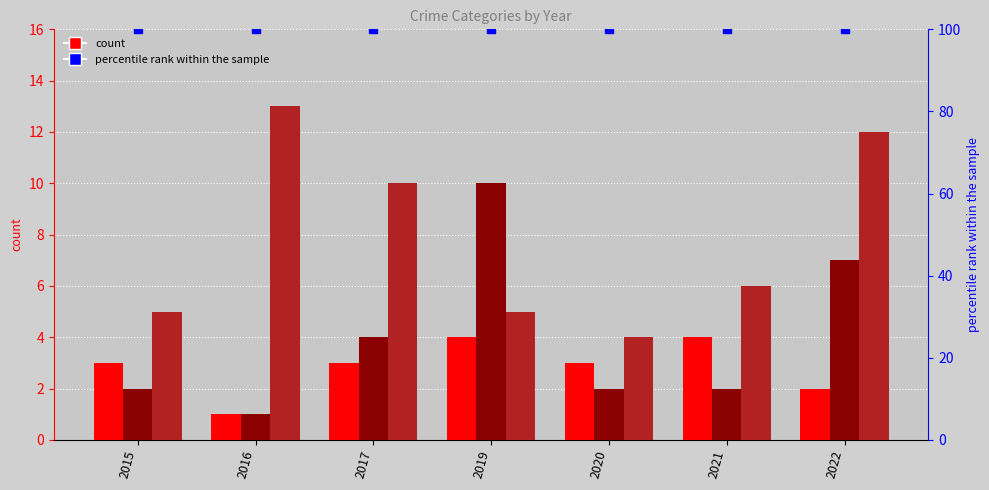

What is the sum of the Robbery values at 2022 and 2020?

16